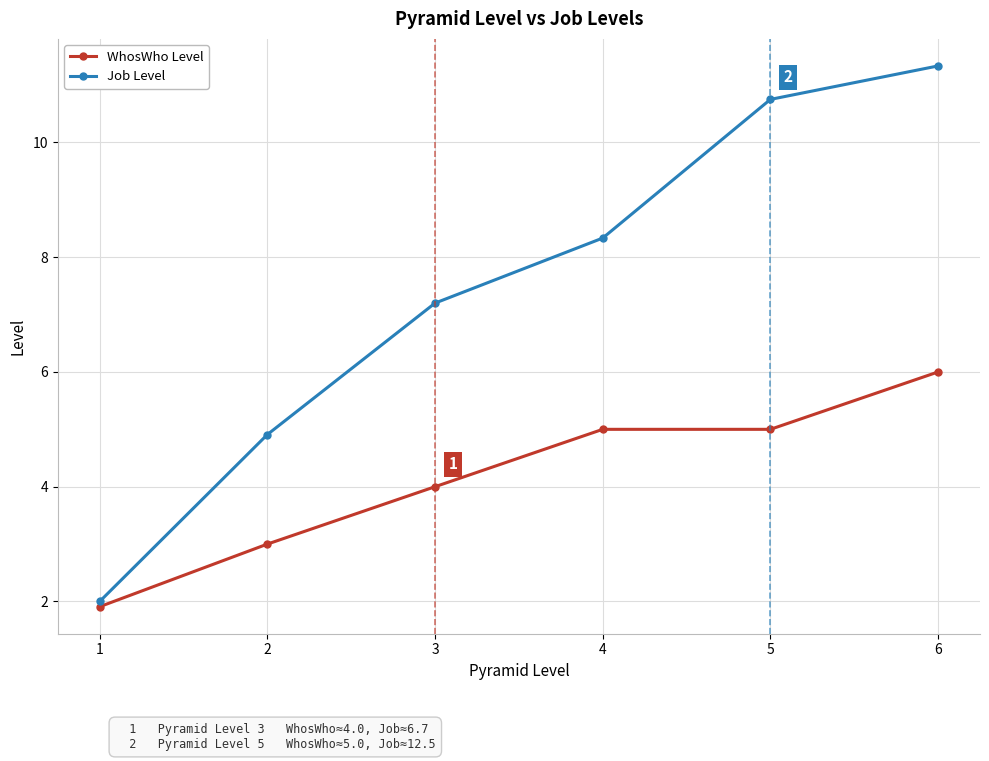

Which series has the widest spread of values?

Job Level